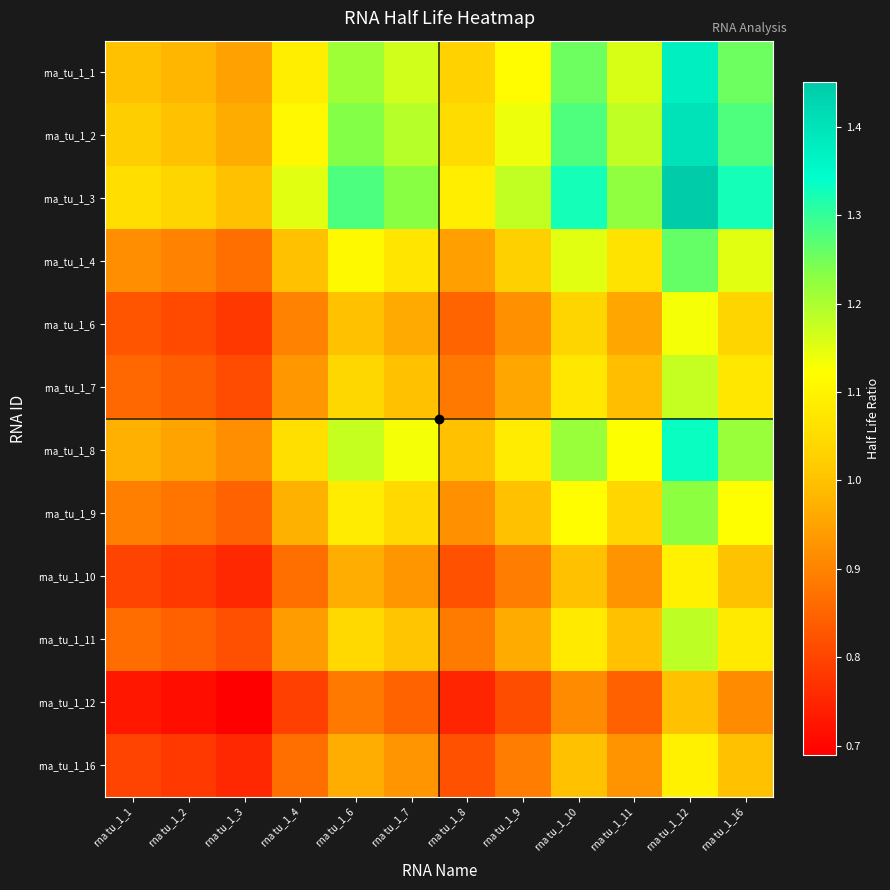

Which series has the widest spread of values?

rna_tu_1_3